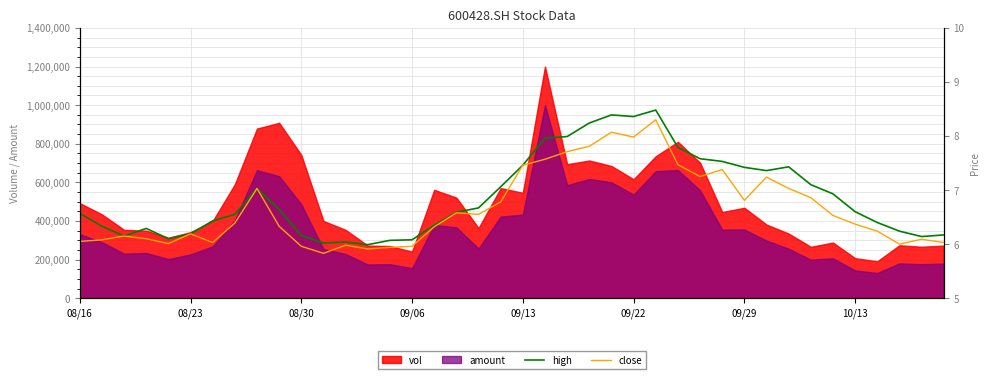

True or false: amount and vol intersect in this chart.

False